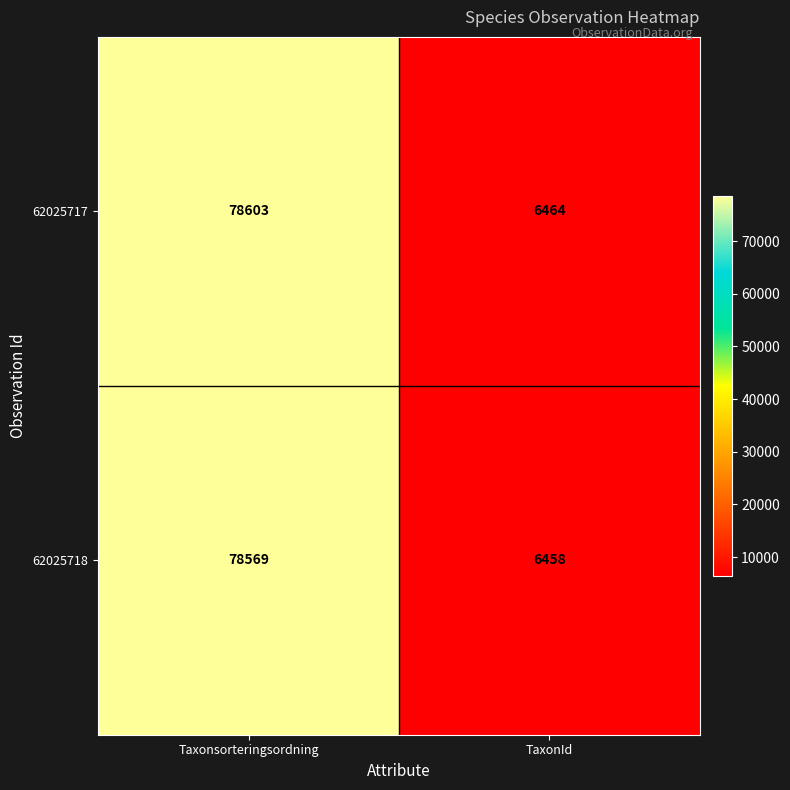

What is the difference between the 62025718 values at Taxonsorteringsordning and TaxonId?

72111